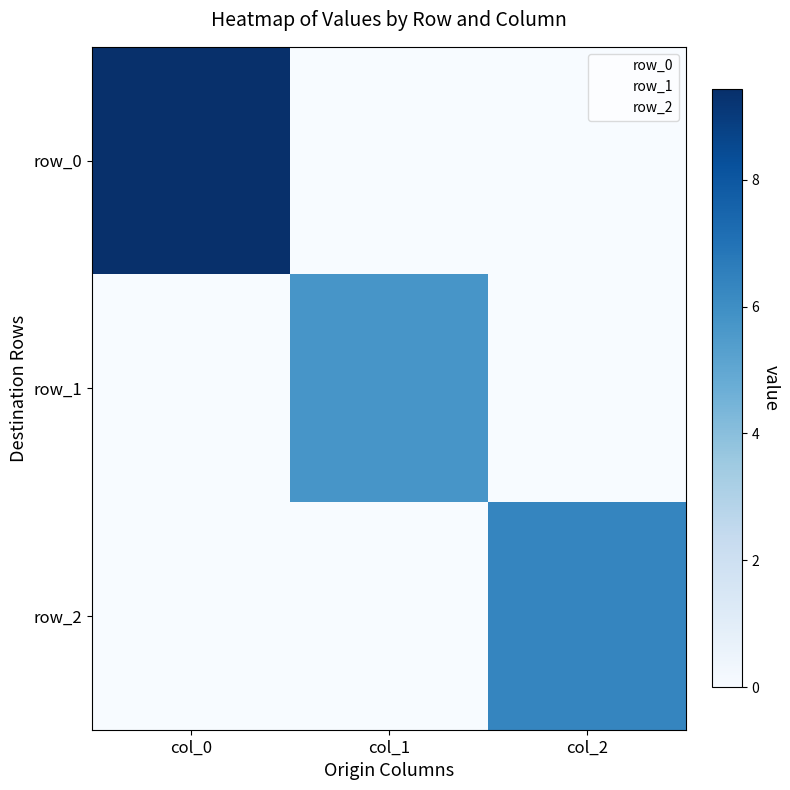

Is the value of row_0 at col_0 greater than the value of row_1 at col_2?

Yes